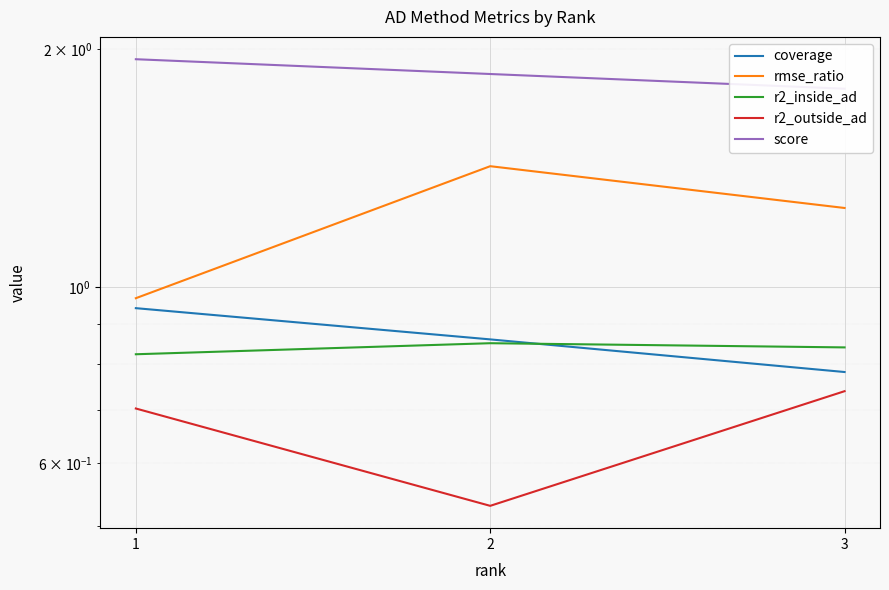

What is the average value of the r2_outside_ad series?

0.7